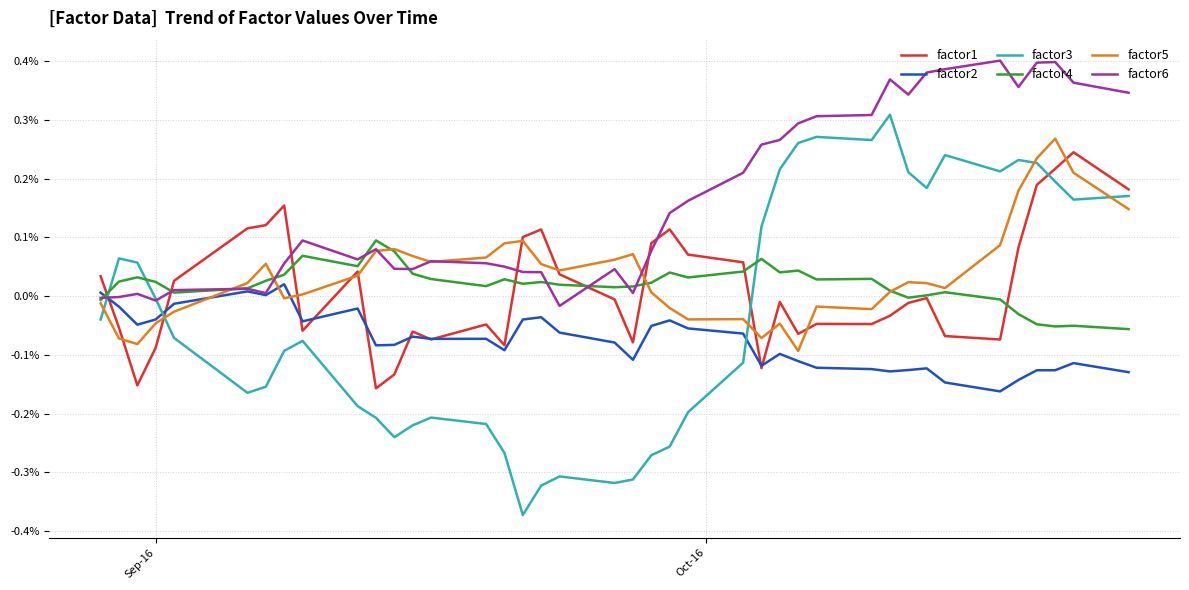

What is the highest value of the factor1 series?

1.0